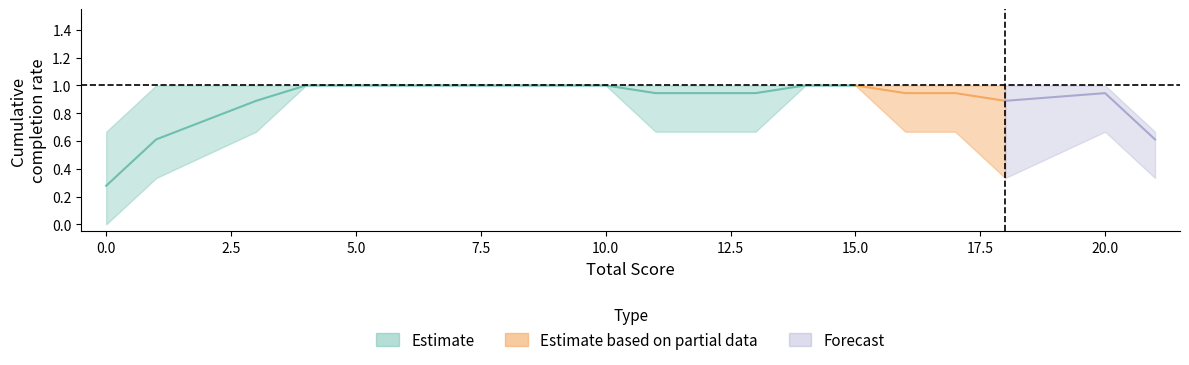

Is this an area chart (filled region under the line)?

No